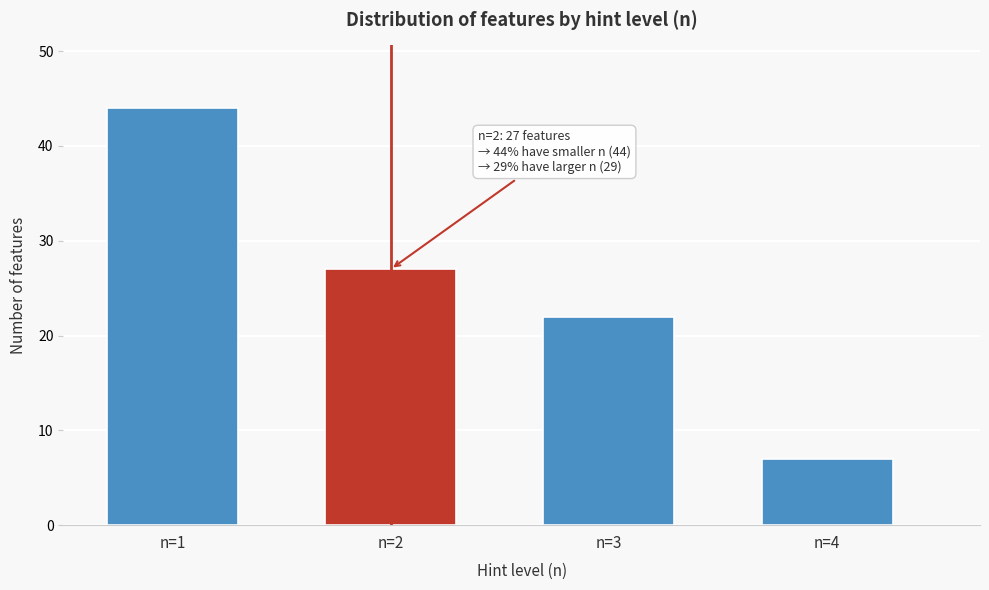

Reading left to right, what are all the values shown in this chart?

n=1=44	n=2=27	n=3=22	n=4=7